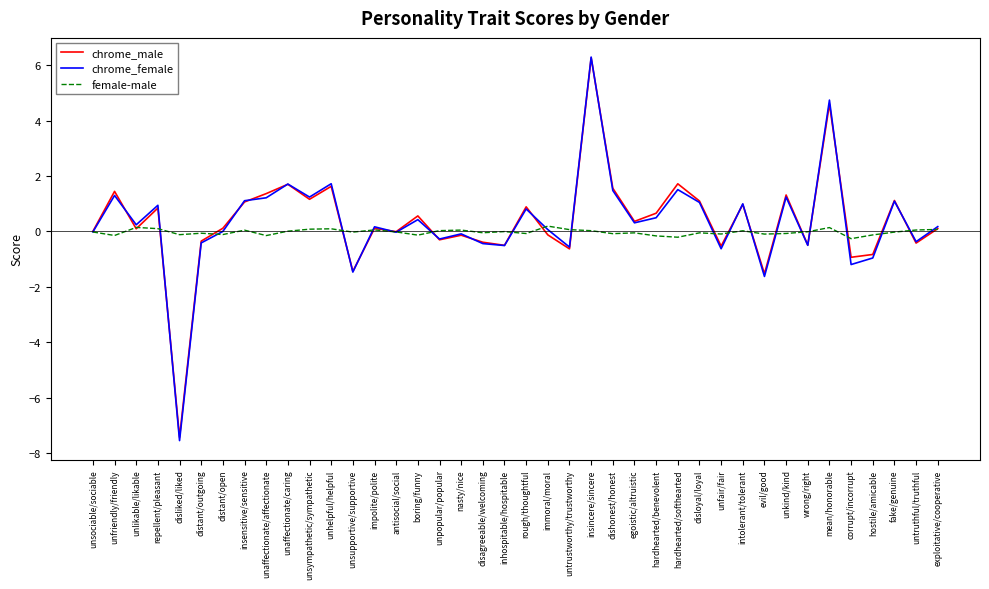

True or false: female-male has a value of 0.0 at insincere/sincere.

True